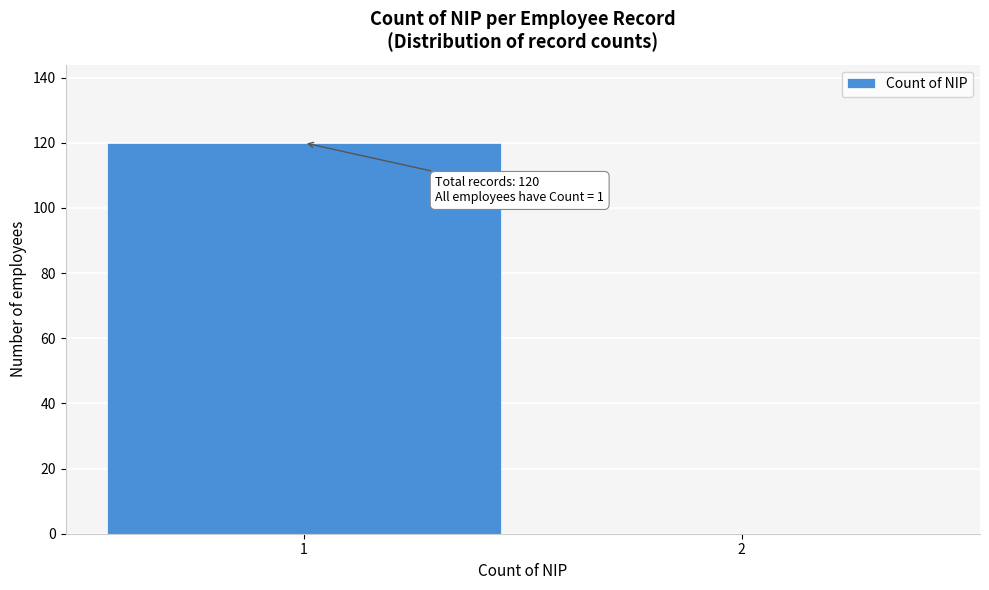

Reading left to right, extract all data points from this chart.

1=120	2=0